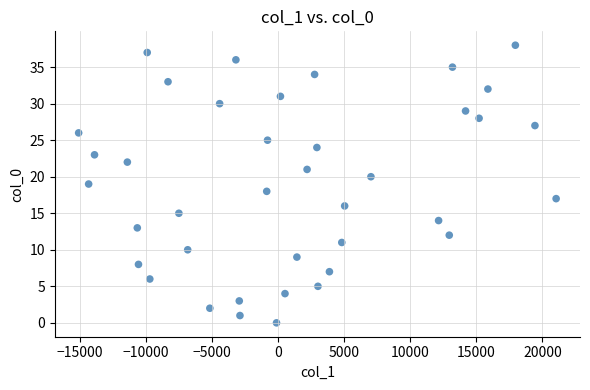

What is the range of Y values (max minus min)?

38